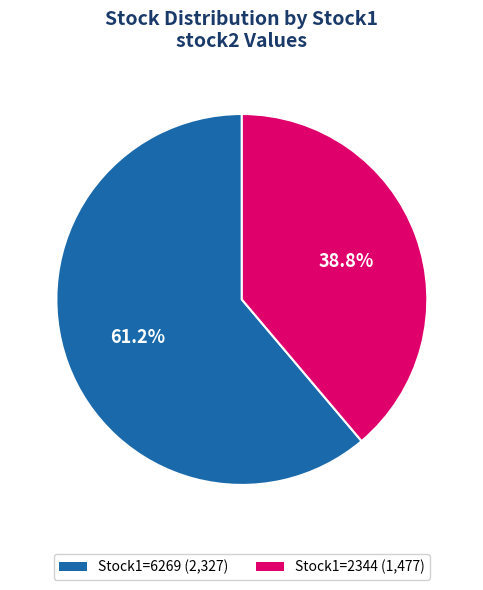

To the nearest percent, what is the difference between the largest and smallest slice percentages?

22%